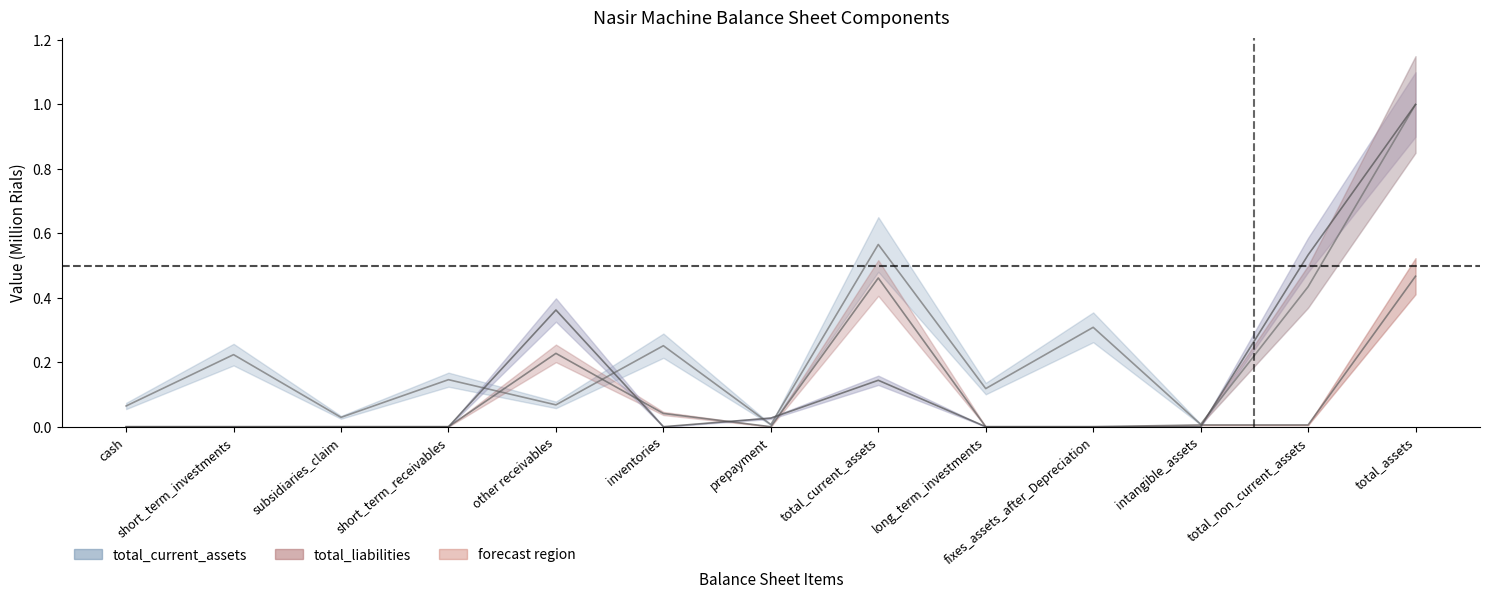

The value of total_equity at total_non_current_assets is 0.5. True or false?

True